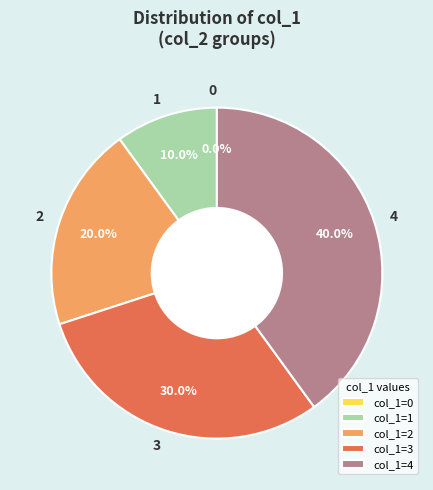

Count the number of slices in the pie.

5